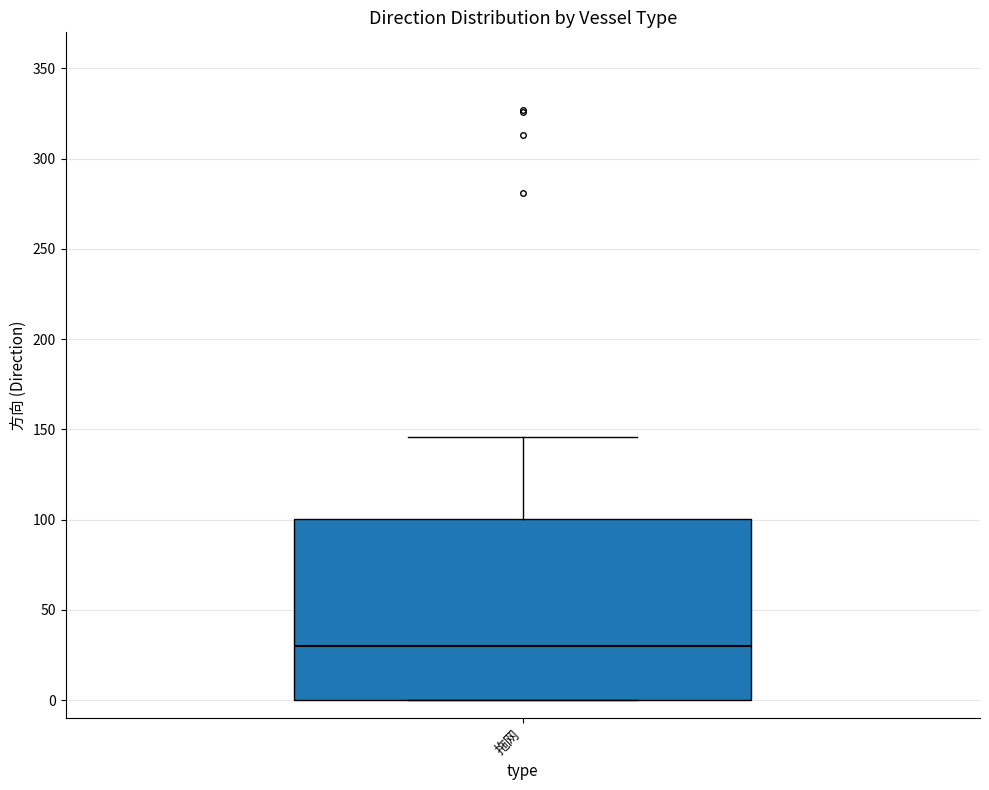

Read this box plot against the y-axis: the position of the median line, the range covered by the box, and the ends of both whiskers. The values are not printed on the chart, so give them approximately, as read against the axis.

median 30, box 0 to 100, whiskers 0 to 145